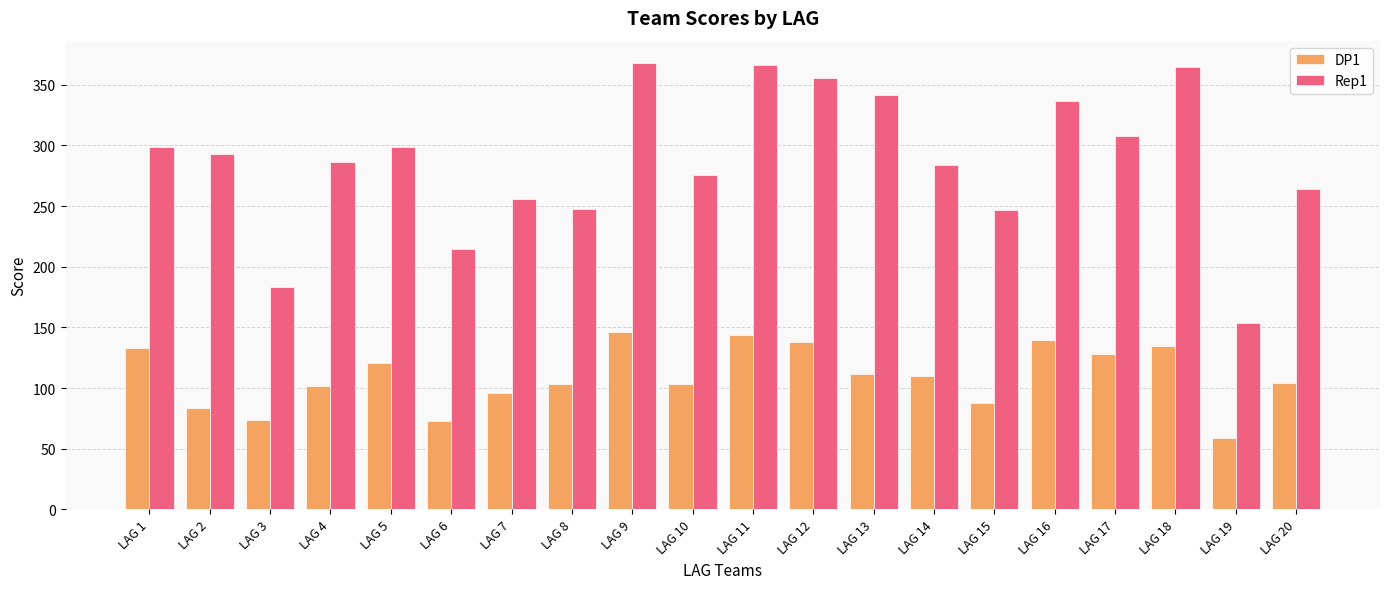

What is the spread (max minus min) of values at LAG 19?

95